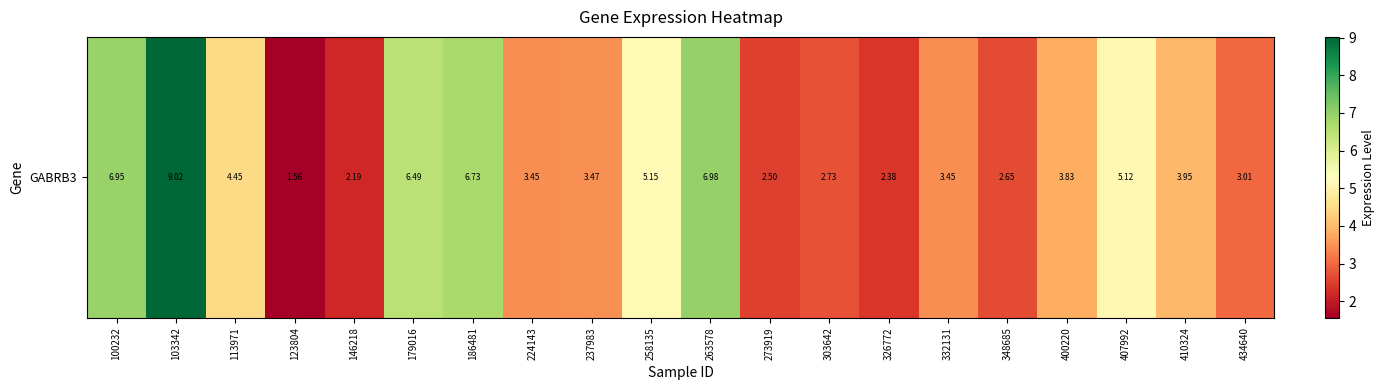

True or false: the data shows 4.8 at 303642.

False